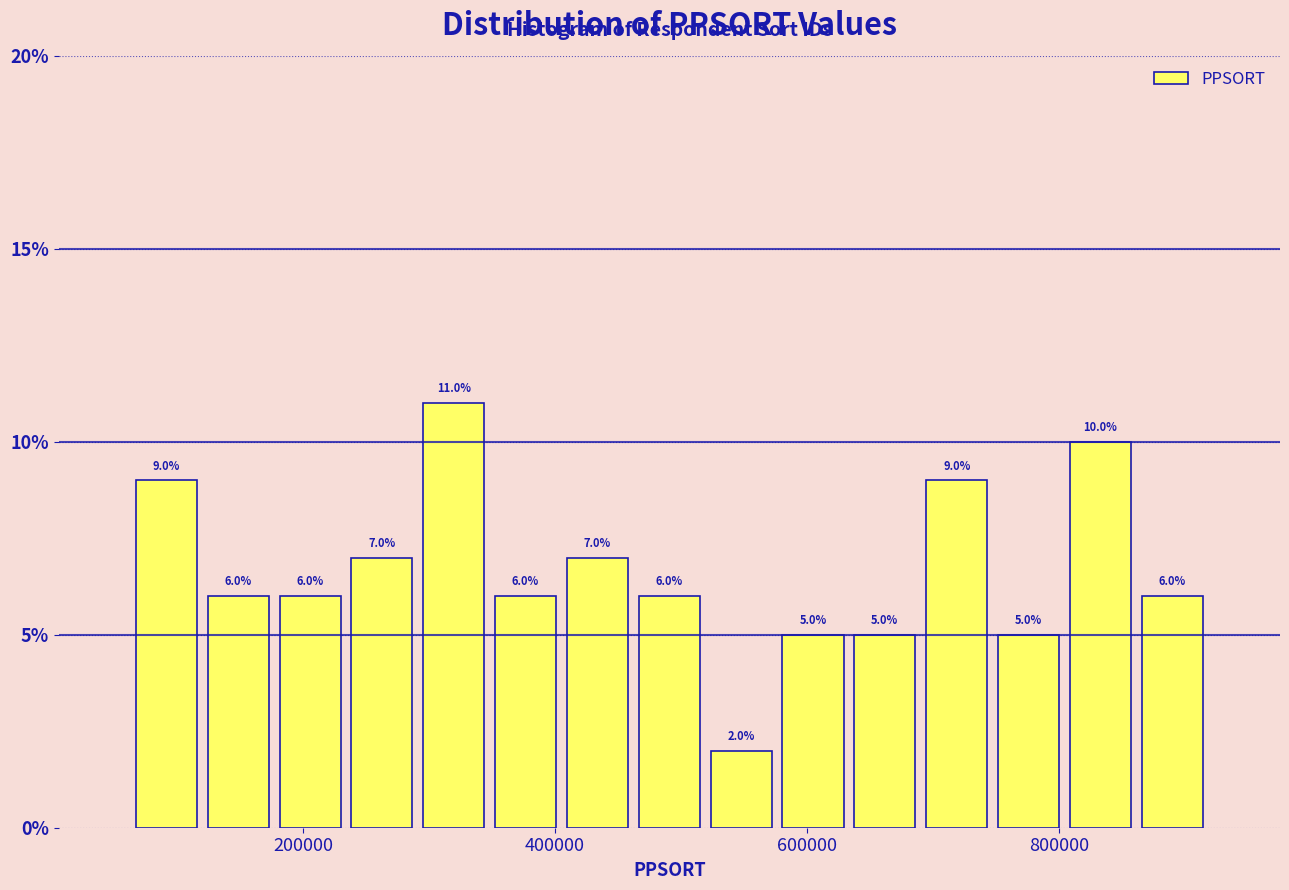

Read against the x-axis, roughly where is the centre of the tallest bar?

320000